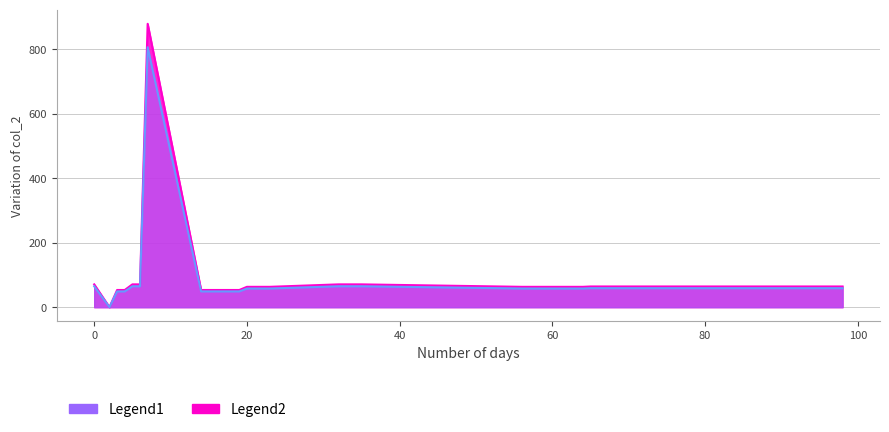

Rank the series by their maximum value, from lowest to highest.

Legend2, Legend1